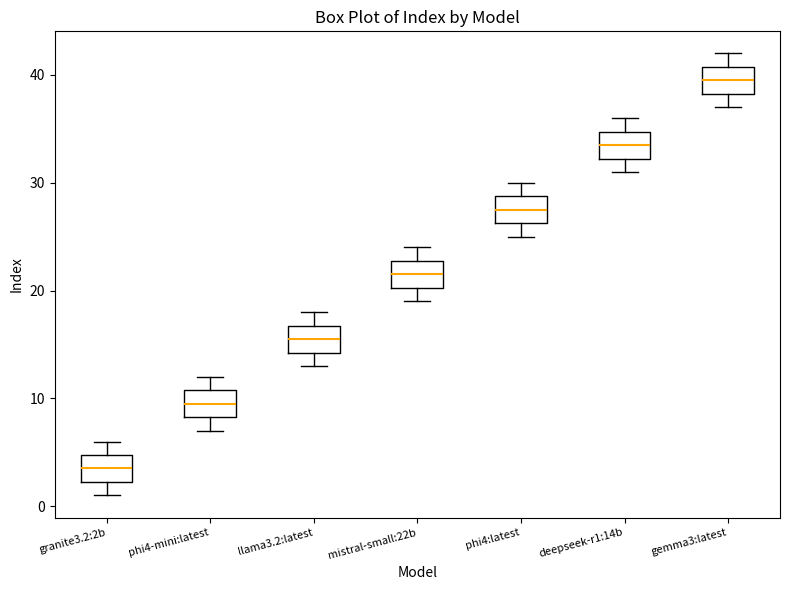

Where does the lower whisker of the box for gemma3:latest end on the y-axis? The values are not printed on the chart, so give them approximately, as read against the axis.

37